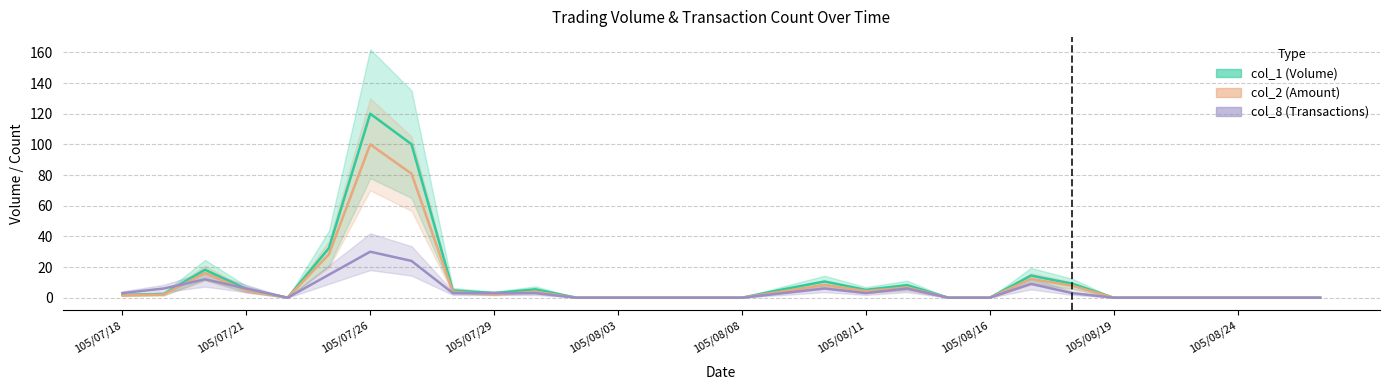

Does the chart display data point markers on the line(s)?

No